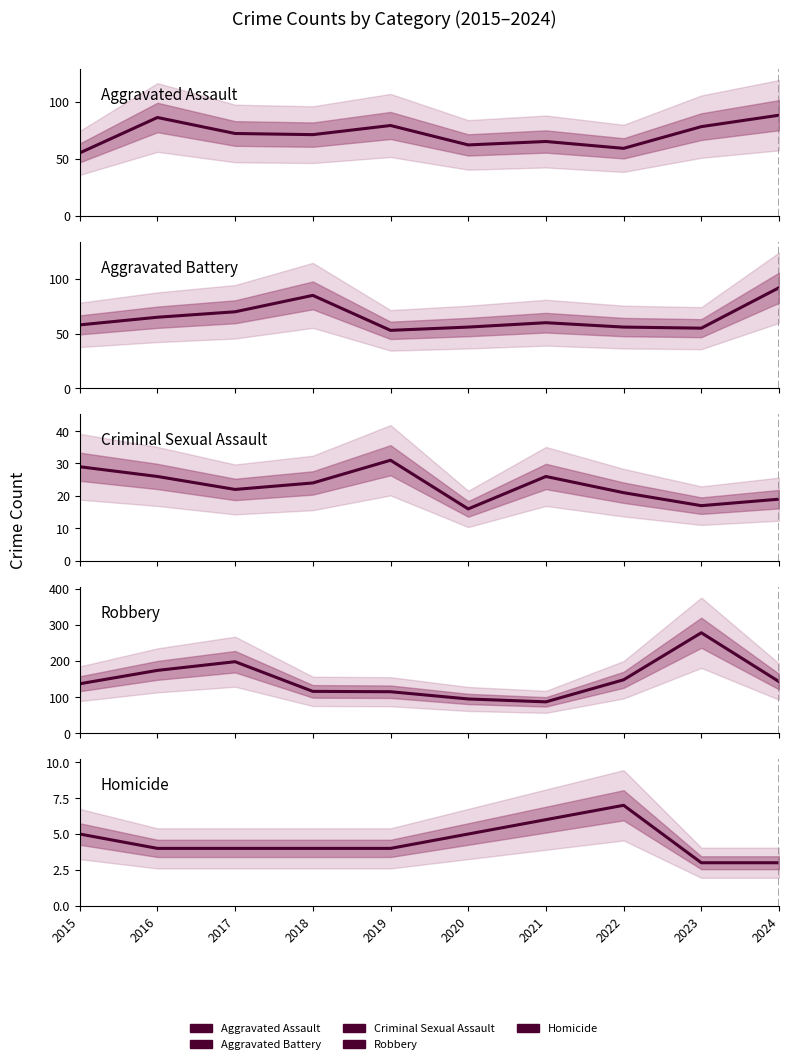

Is this an area chart (filled region under the line)?

No